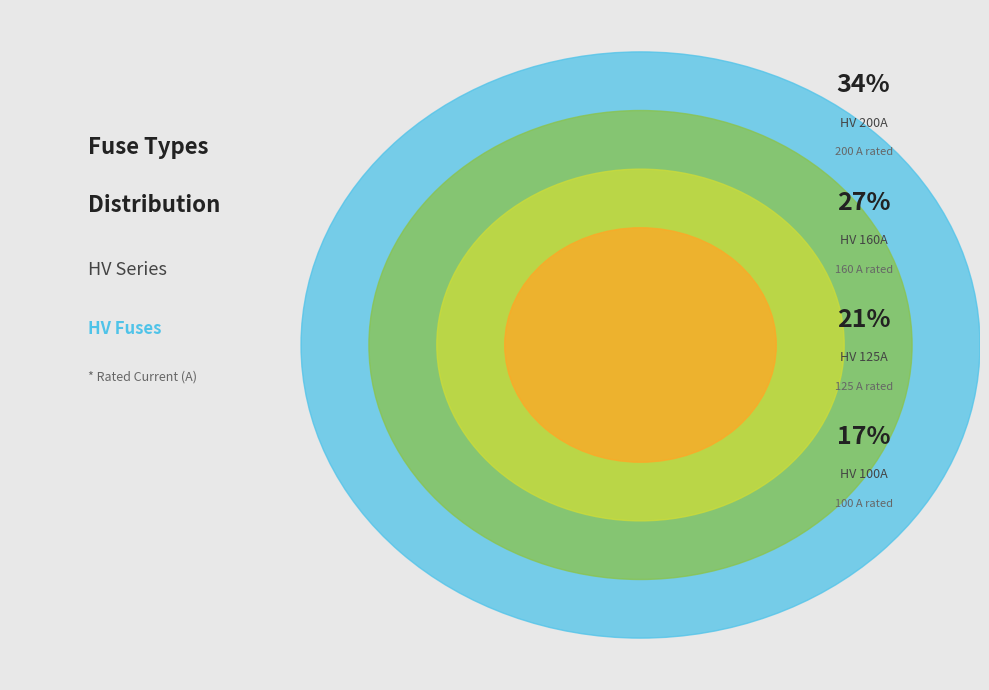

True or false: HV 25A accounts for 1% of the total.

False